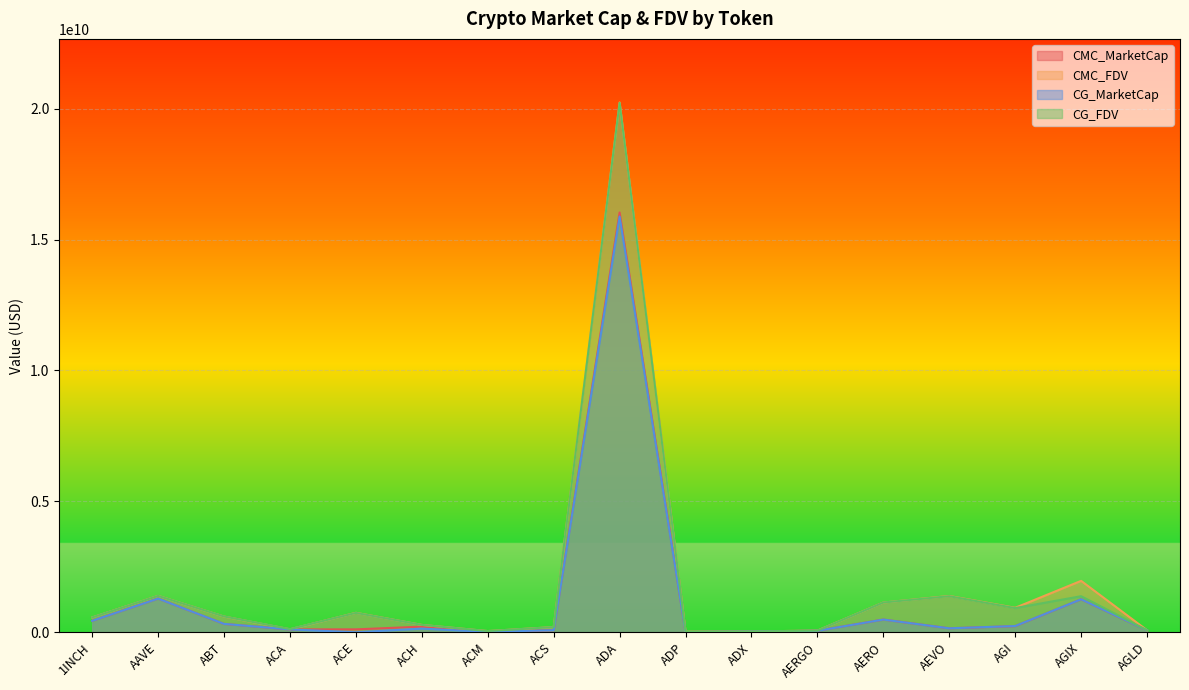

Is it true that CMC_FDV equals 29961445542.8 at ADA?

False